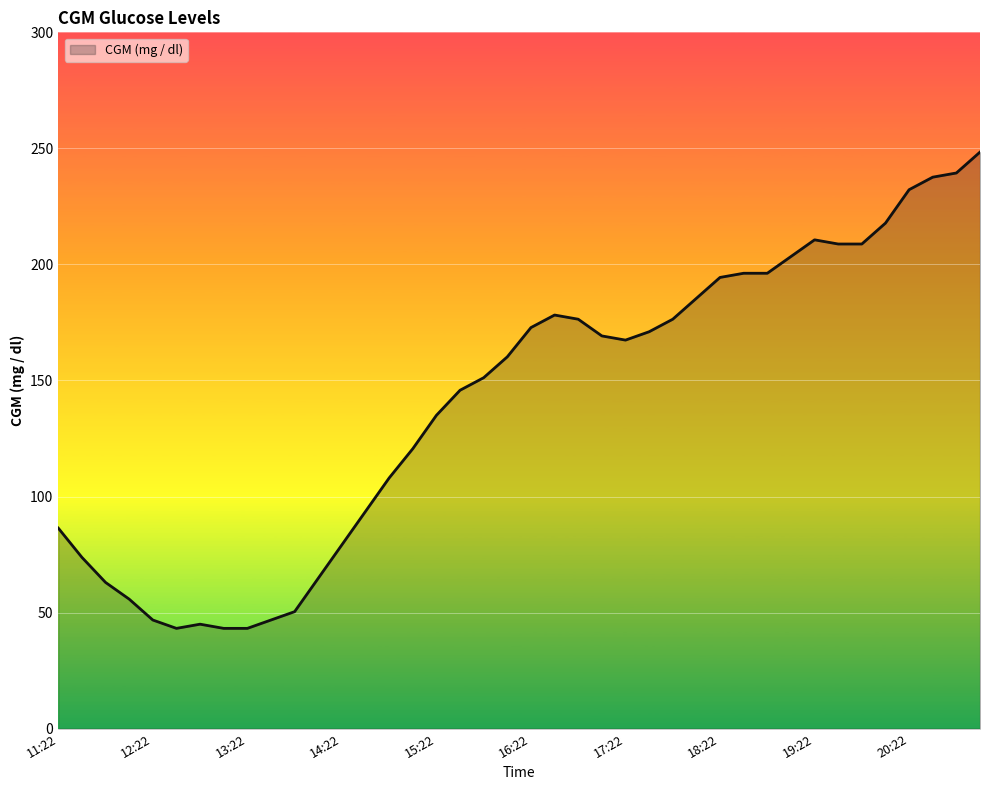

What is the smallest value displayed?

43.2